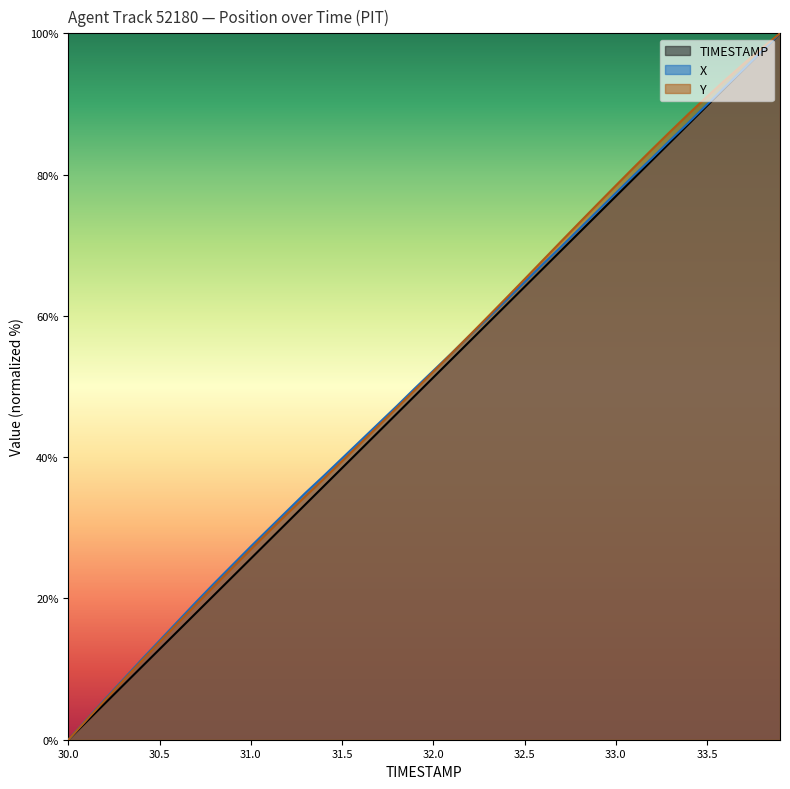

What is the difference between the maximum and minimum values in the X series?

100.0